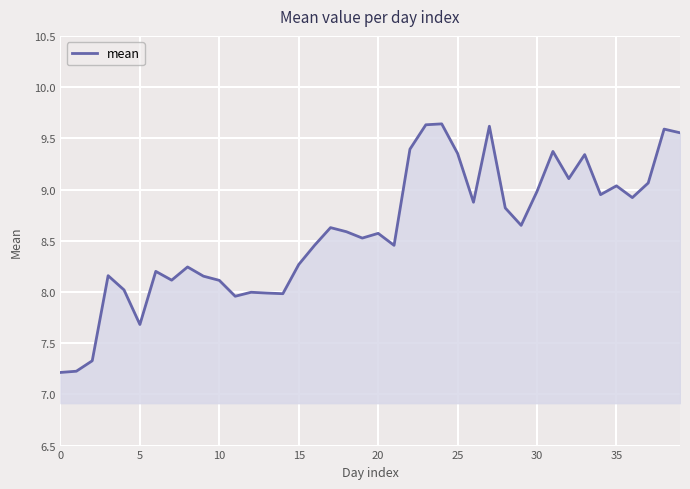

What is the difference between the maximum and minimum values?

2.4